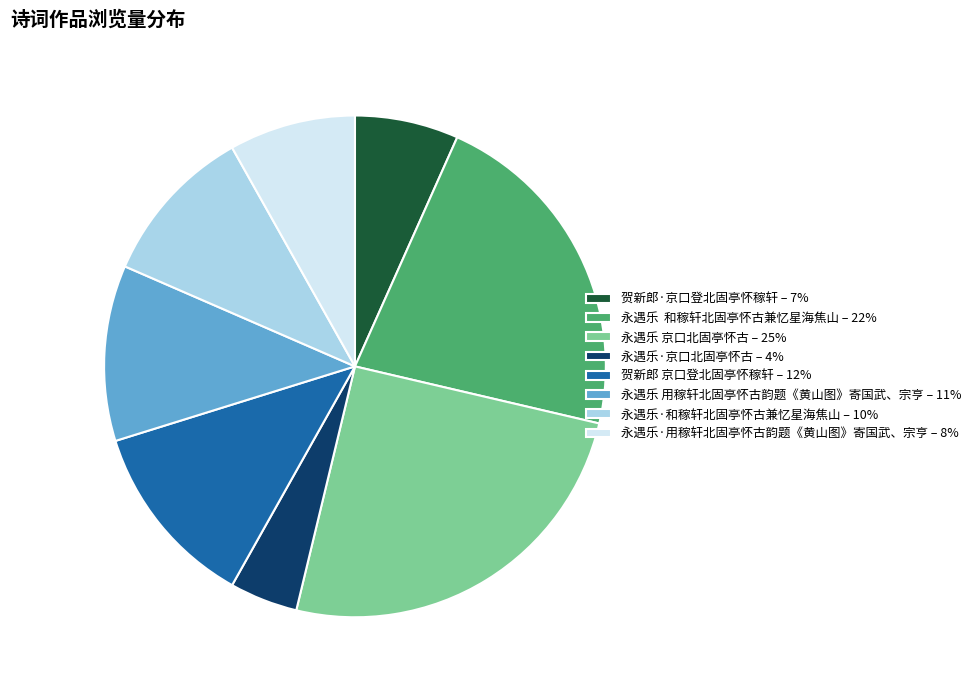

Does 永遇乐·用稼轩北固亭怀古韵题《黄山图》寄国武、宗亨 represent more than half of the total?

No